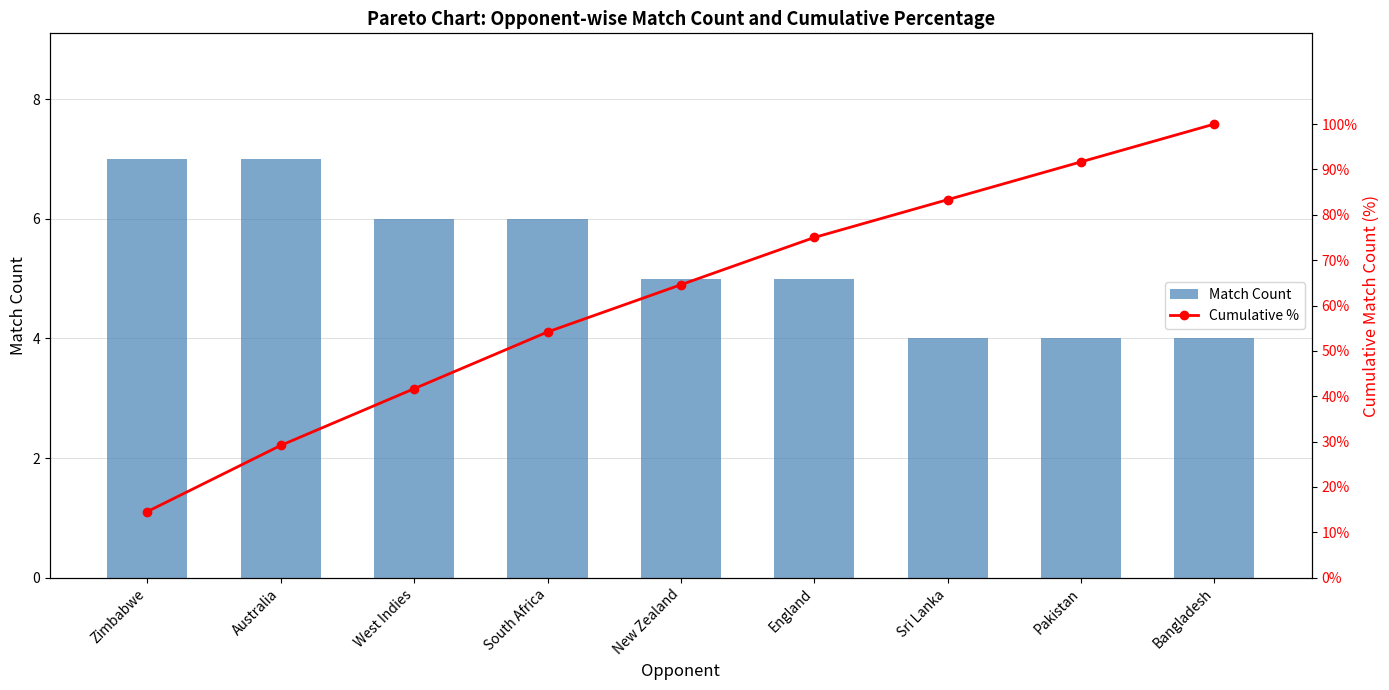

Rank the series at Zimbabwe from highest to lowest value.

Cumulative %, Match Count